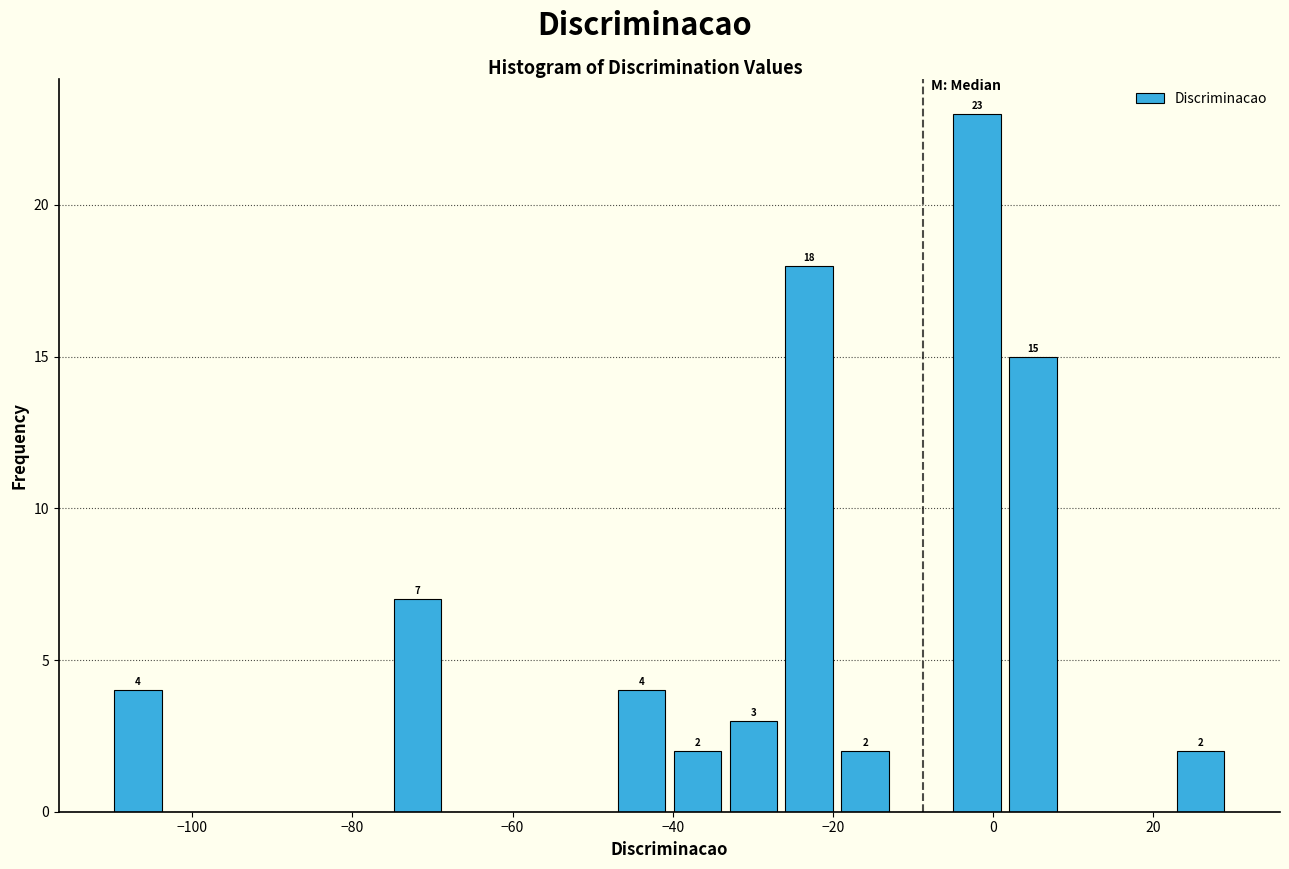

Read against the x-axis, roughly where is the centre of the tallest bar?

-2